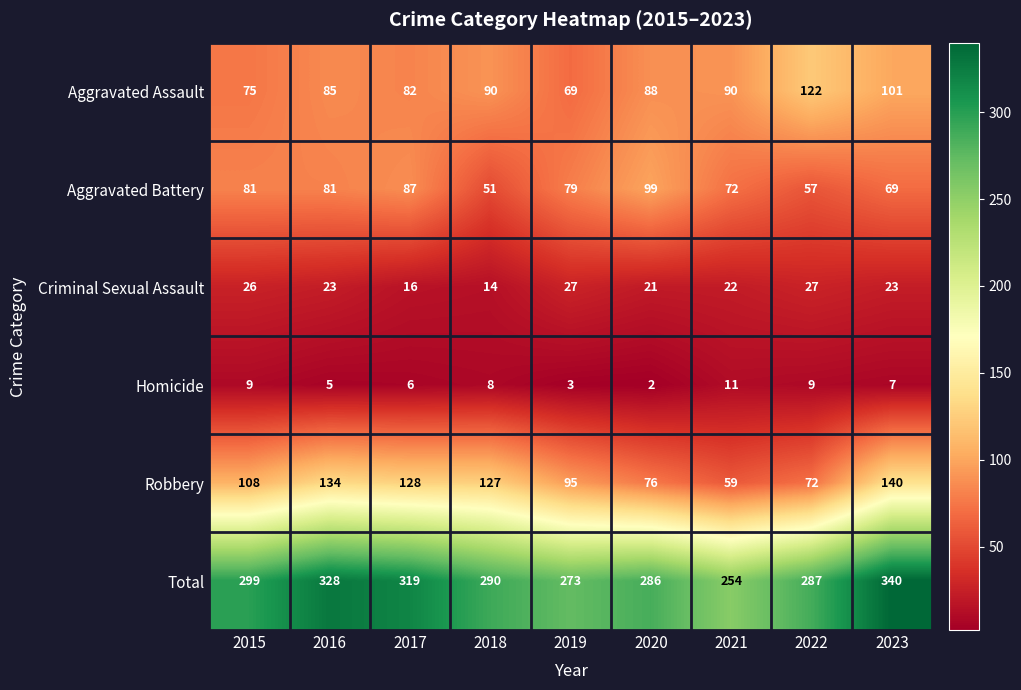

Which category has the lowest value in the Robbery series?

2021